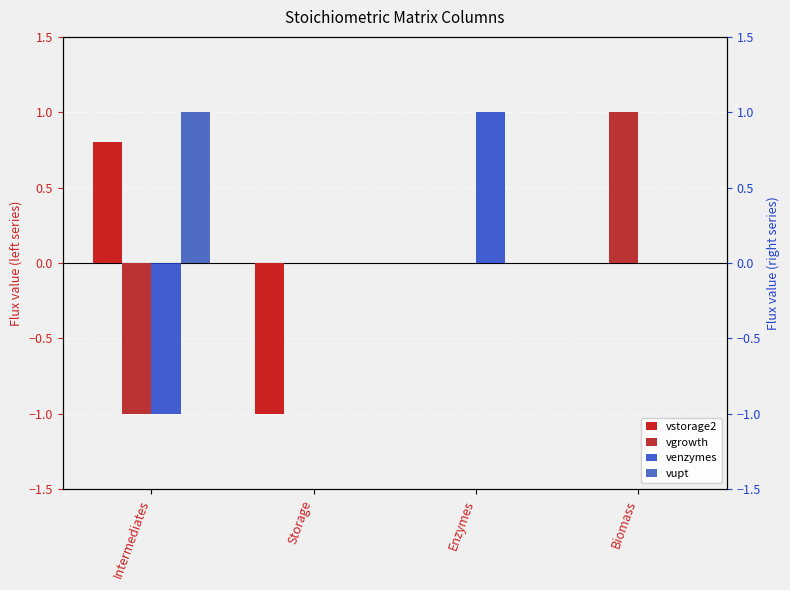

What is the sum of all vupt values?

1.0